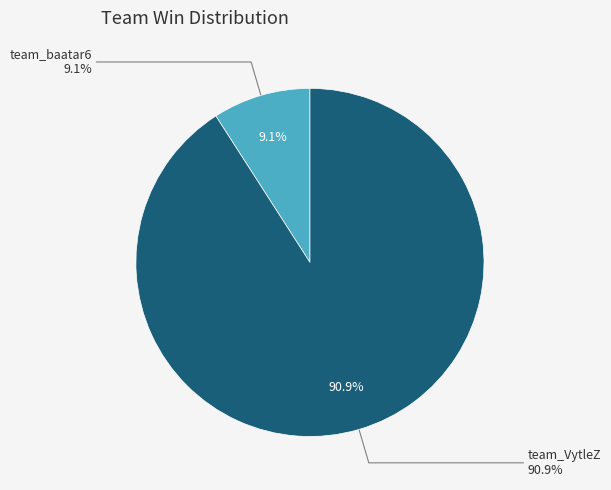

Is it true that team_VytleZ is 91% of the pie?

True